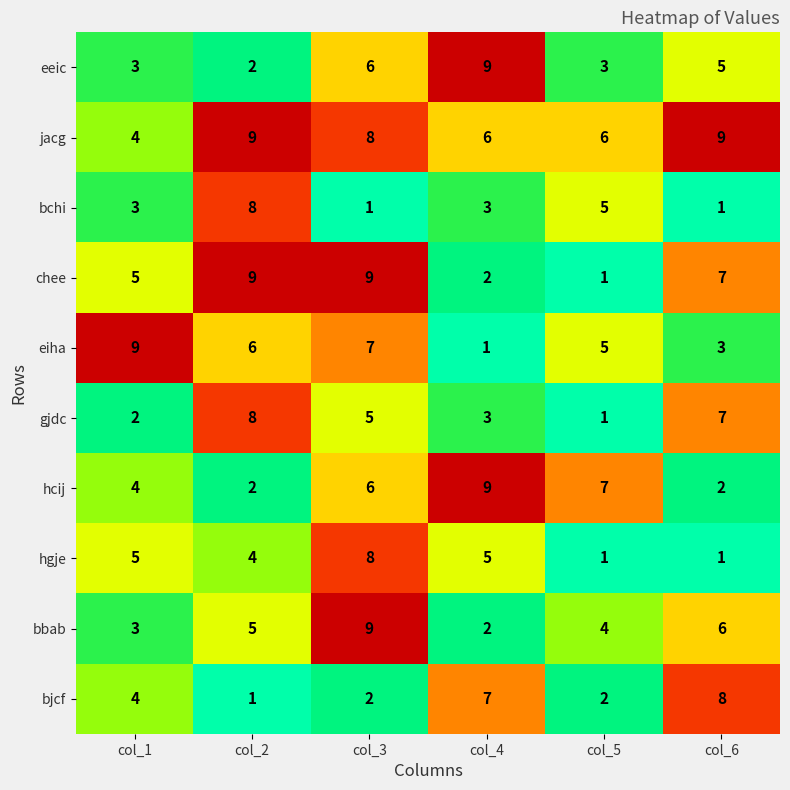

How many series are shown in this chart?

10